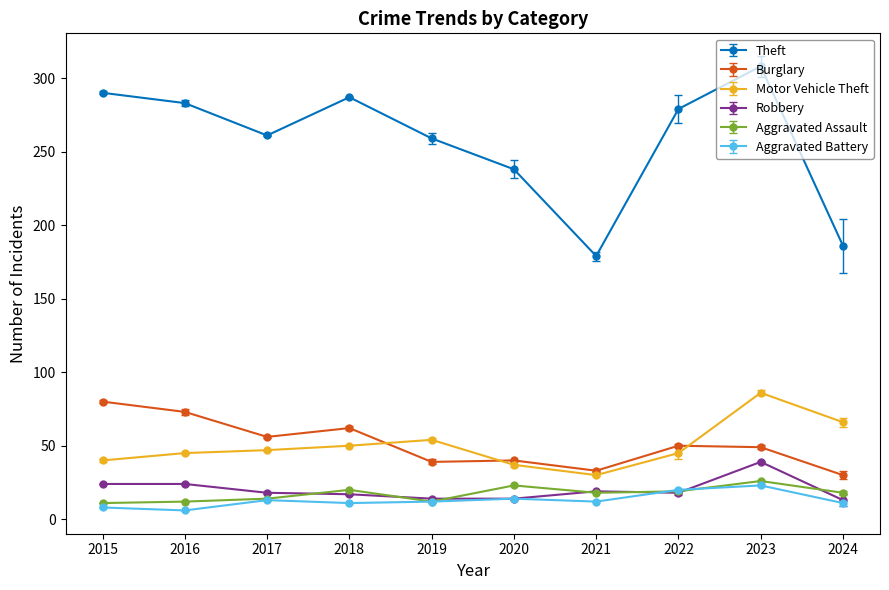

True or false: Burglary and Robbery intersect in this chart.

False